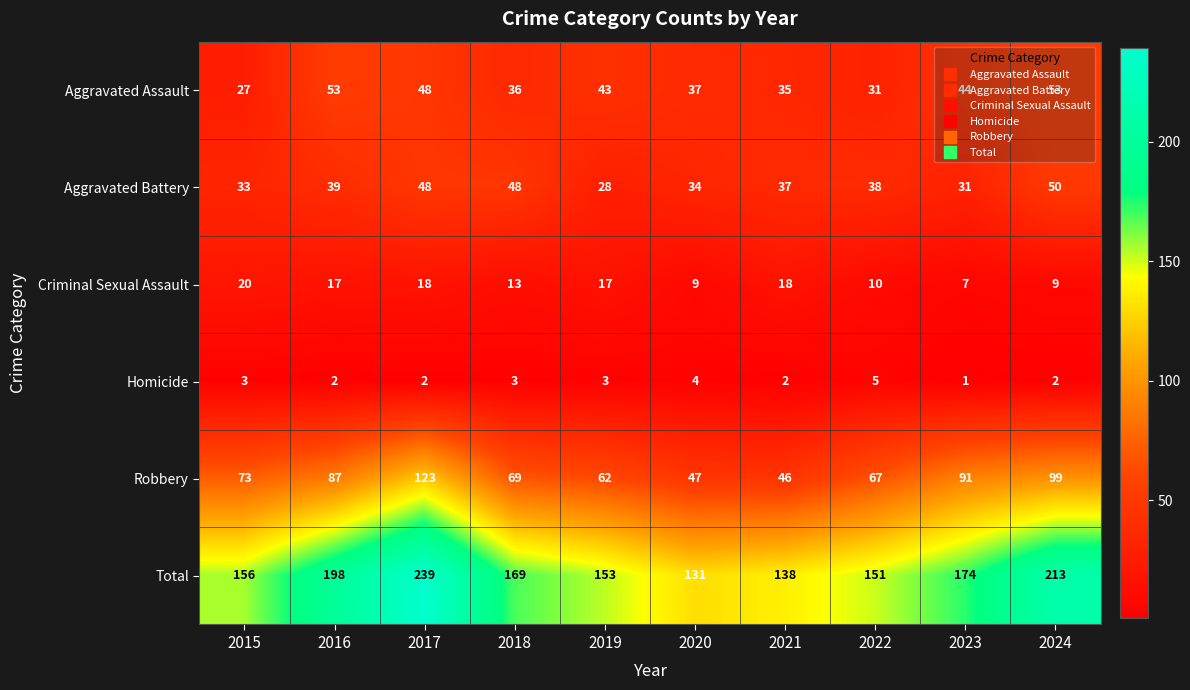

List the series in order of their peak value, lowest first.

Homicide, Criminal Sexual Assault, Aggravated Battery, Aggravated Assault, Robbery, Total